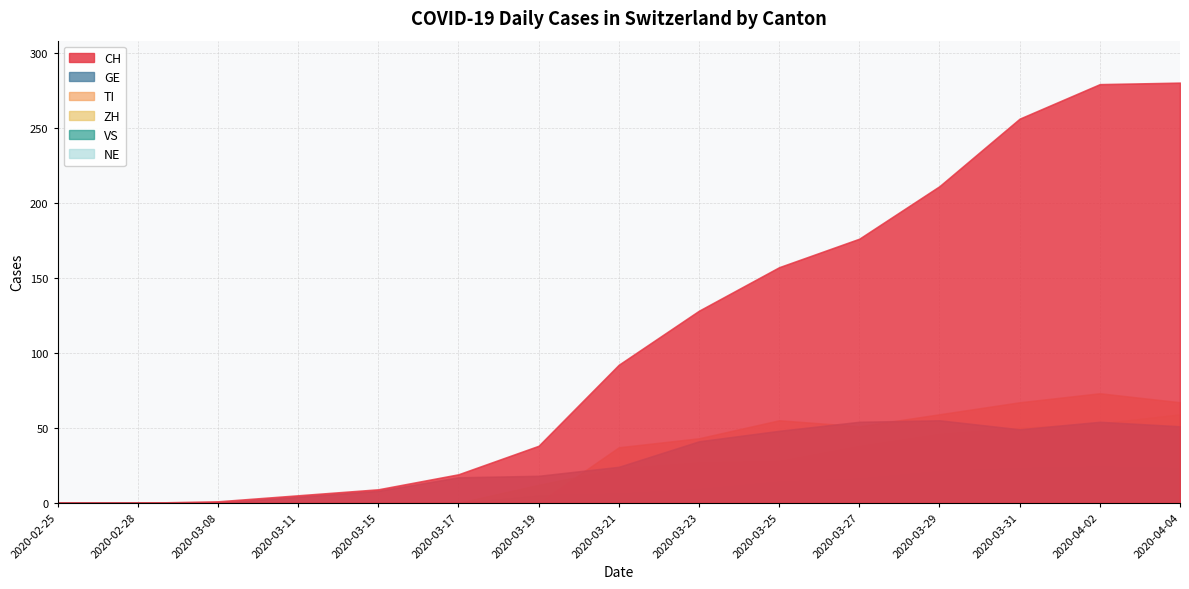

What are all the series names shown in the legend?

CH, GE, VS, ZH, TI, NE